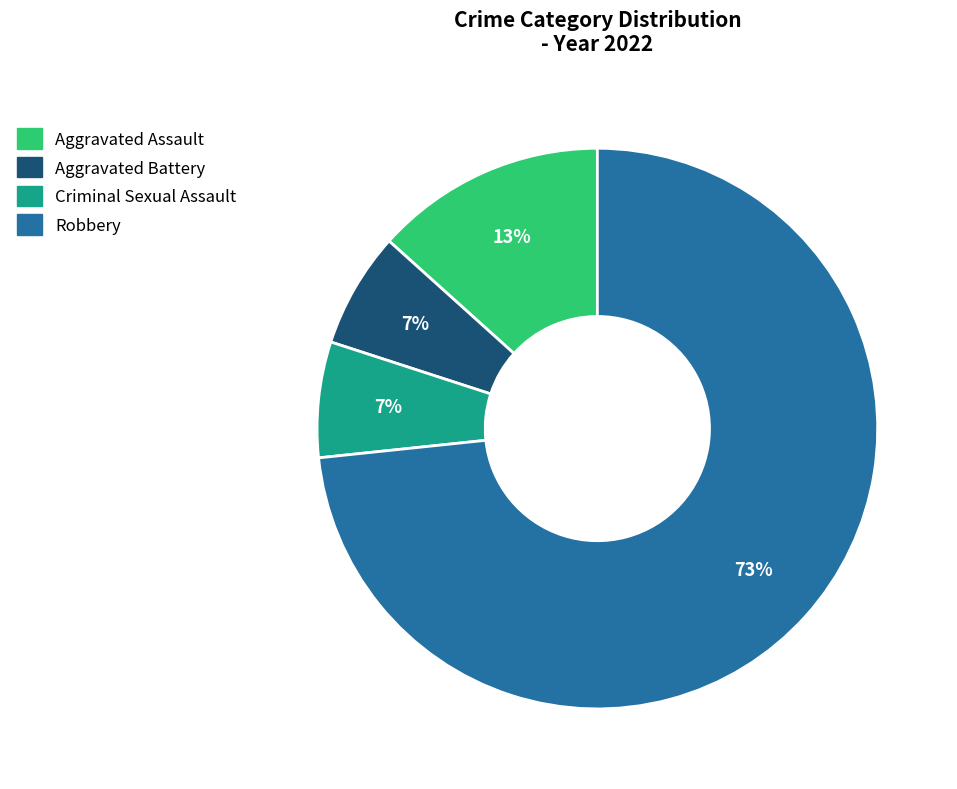

To the nearest percent, what is the combined percentage of Criminal Sexual Assault and Aggravated Assault?

20%